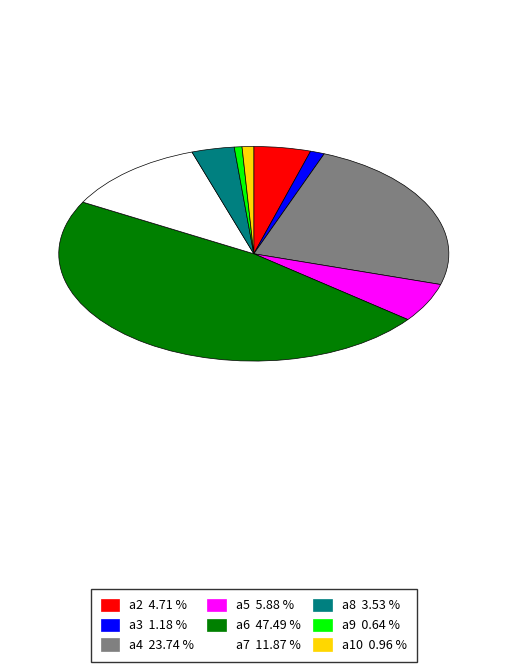

Which category has the biggest portion of the pie?

a6